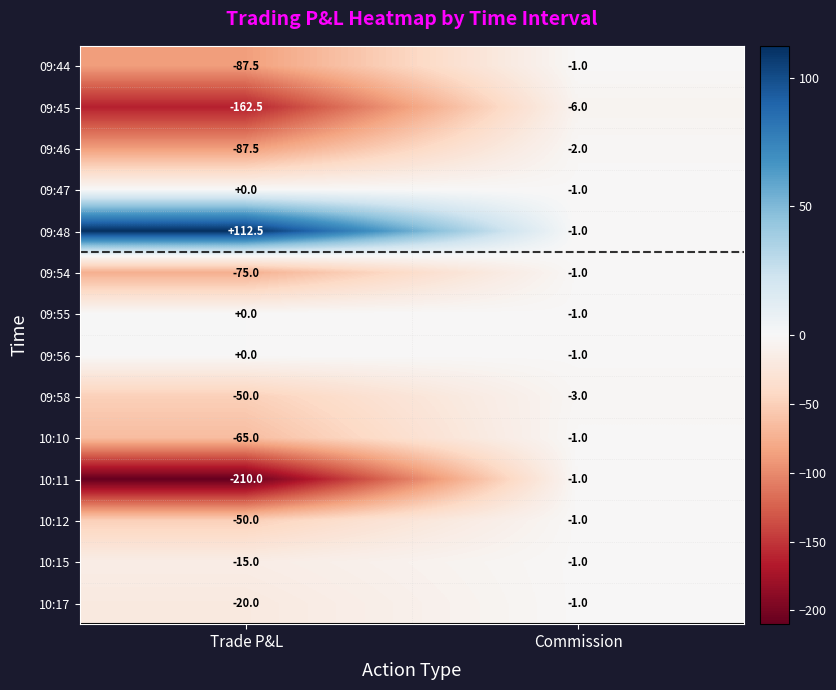

How many categories are shown in the chart?

2